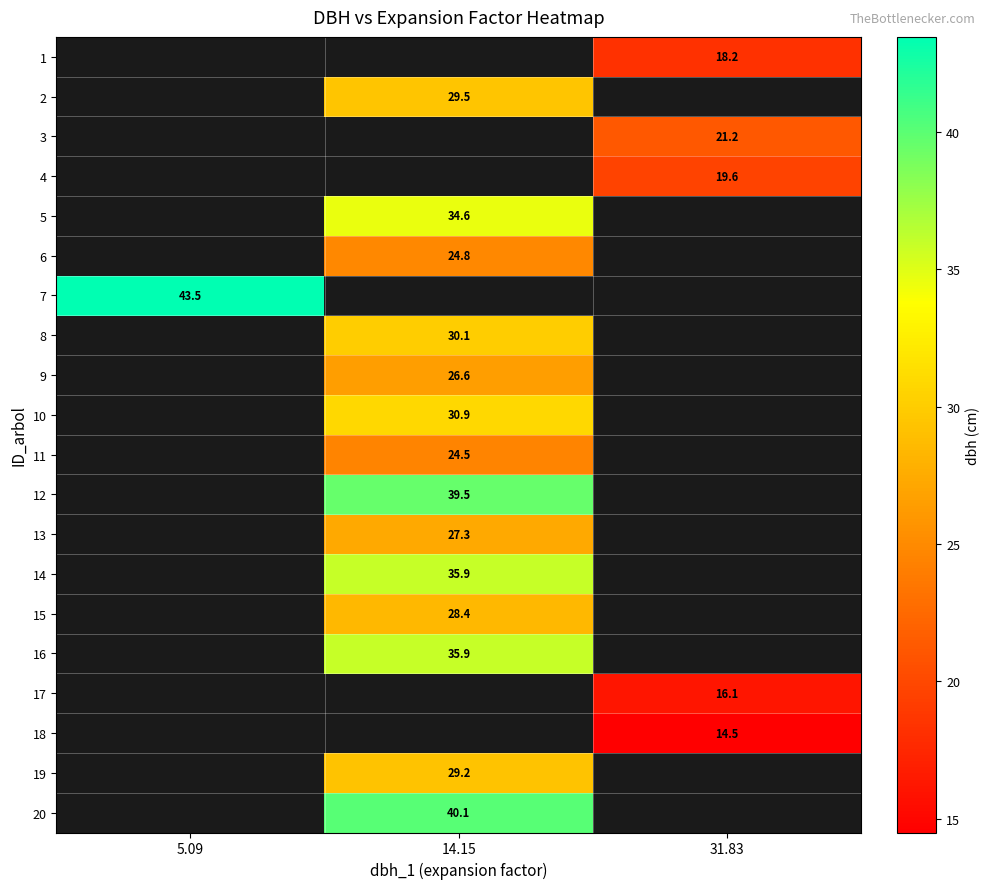

How many values in row_10 are above zero?

1